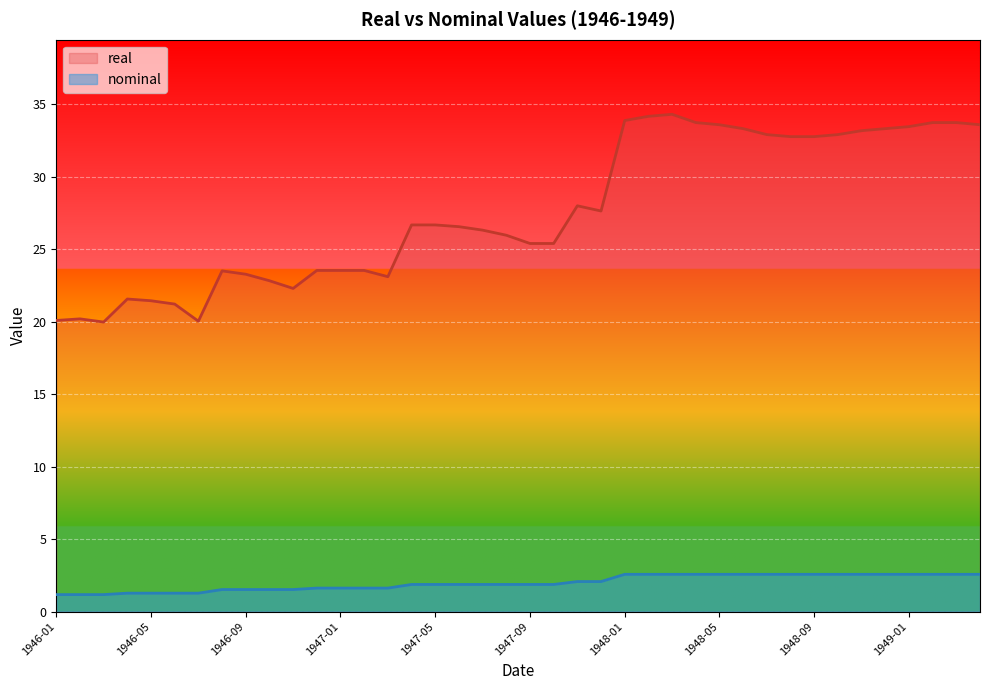

What is the label of the 38th point from the right?

1946-03